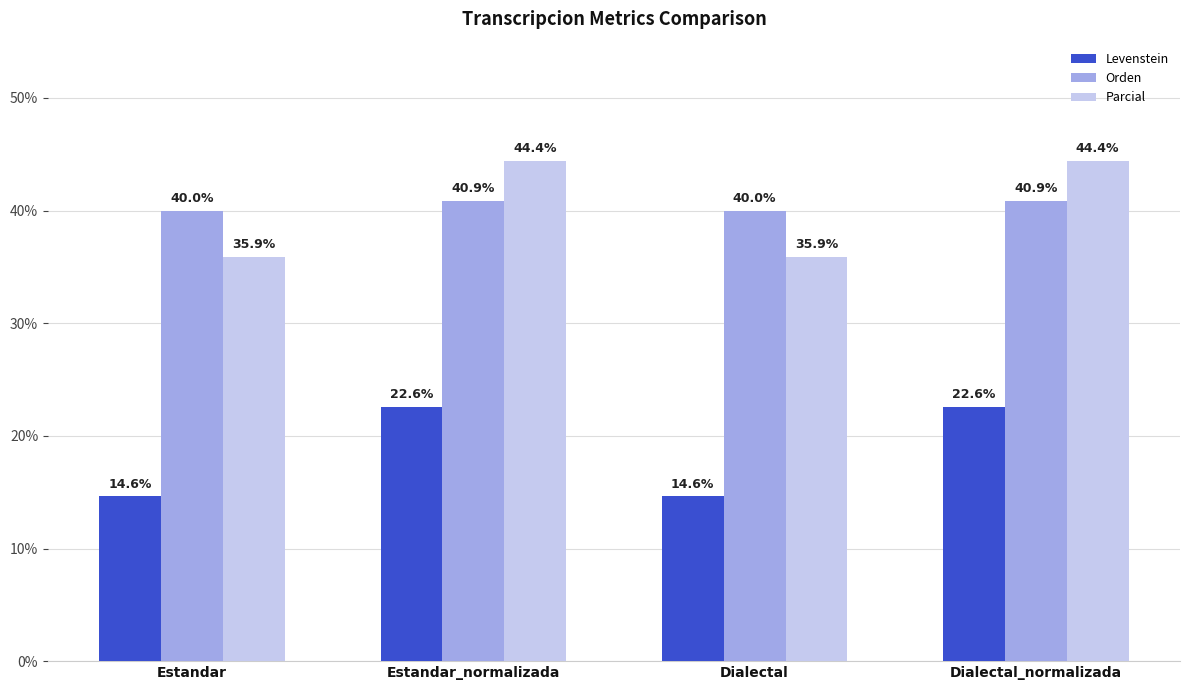

How many data points in Orden are above 40?

2